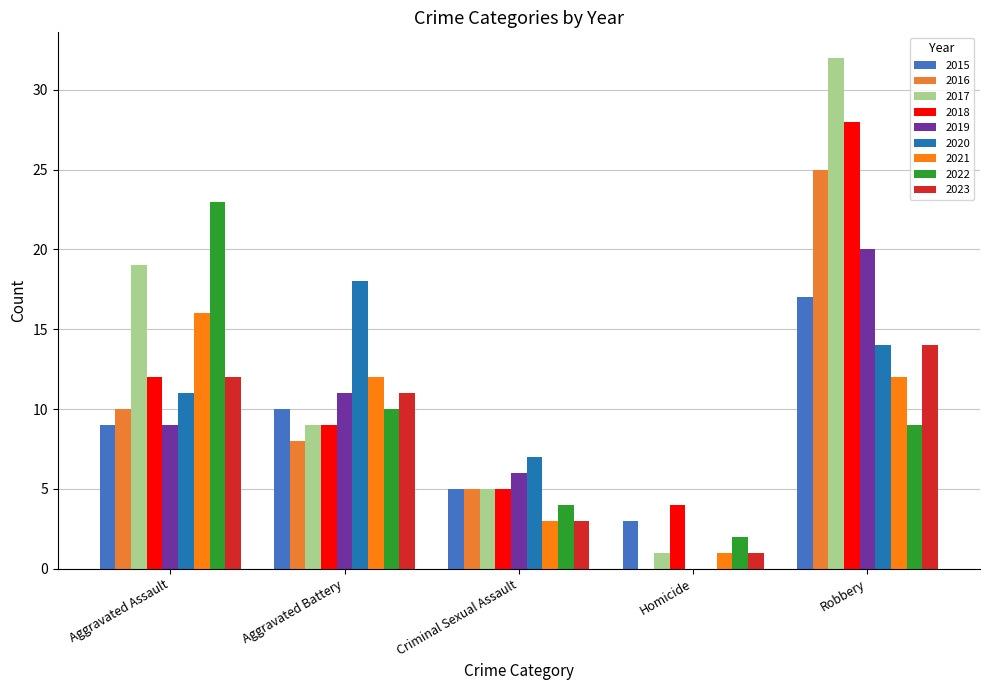

Which series has the largest total across all categories?

2017